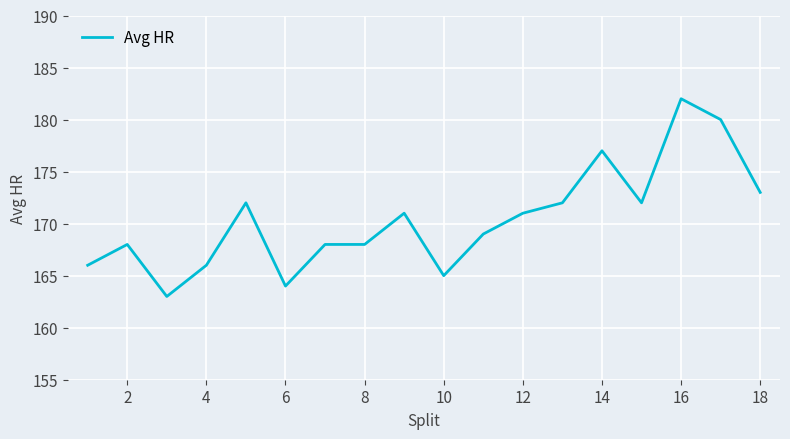

What is the smallest value displayed?

163